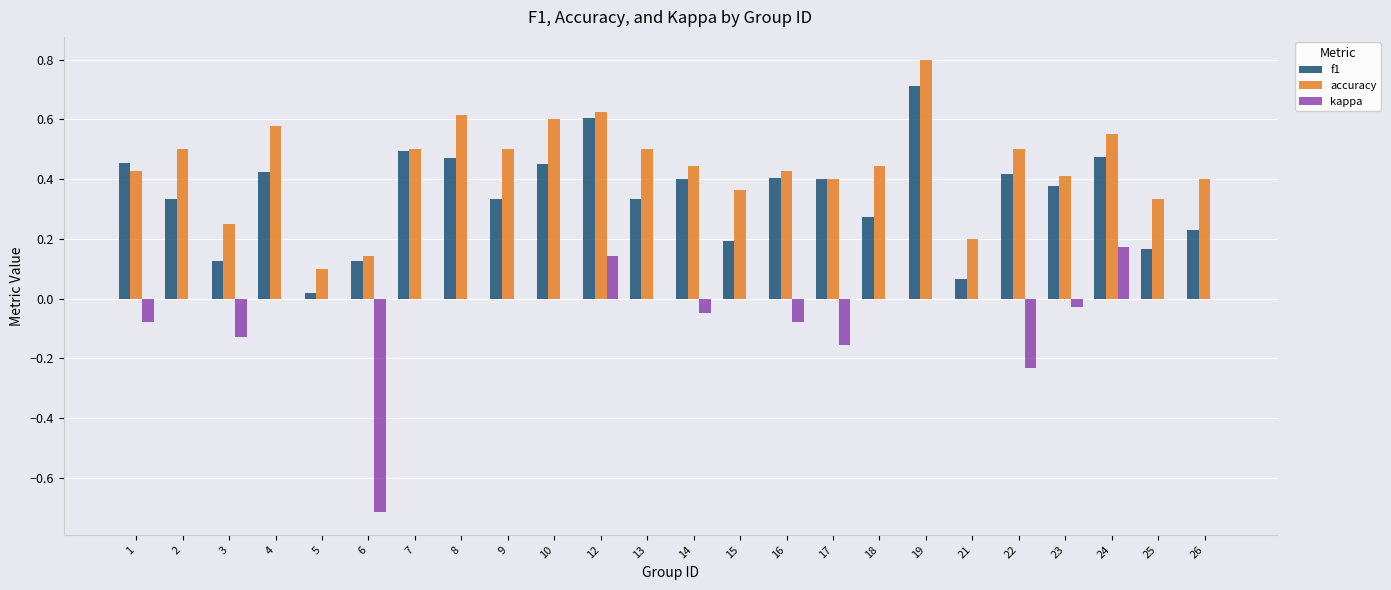

Which series has the largest total across all categories?

accuracy